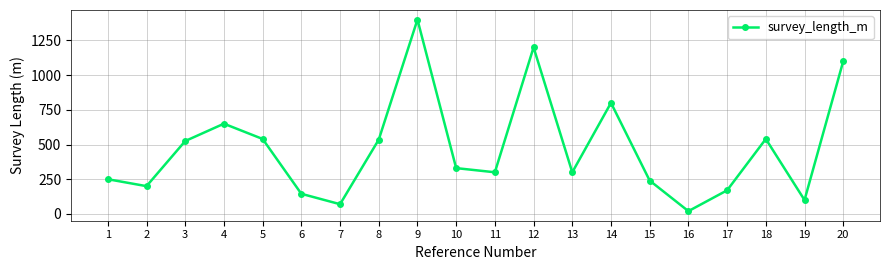

What is the average value?

471